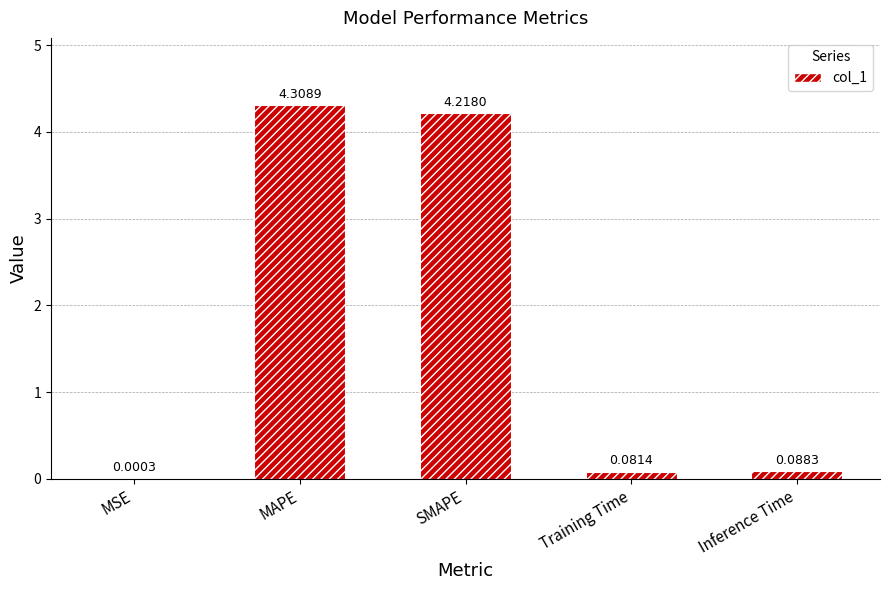

Between MSE and Inference Time, which is larger?

Inference Time